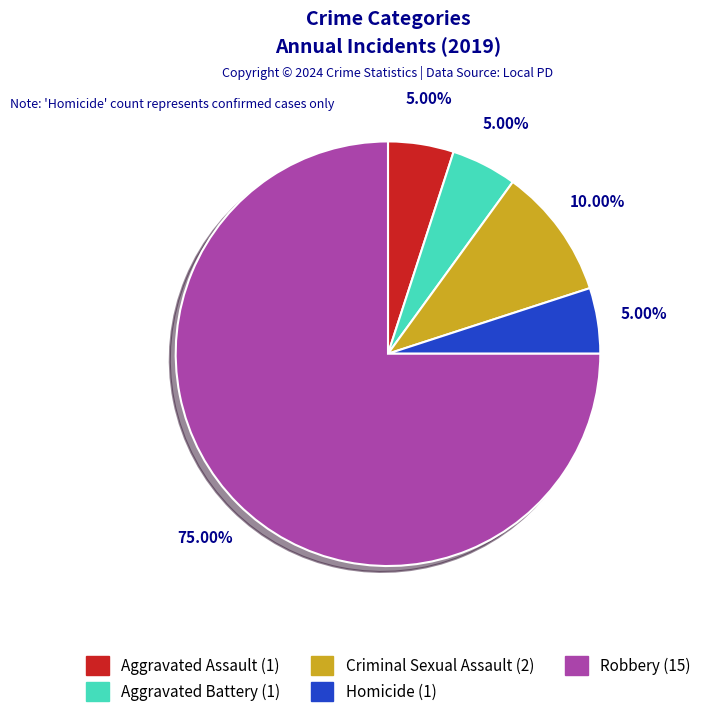

Which slice is the largest?

Robbery